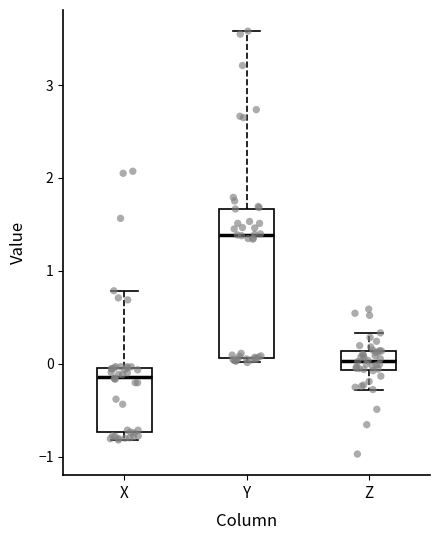

Where is the upper edge of the box for Z on the y-axis? The values are not printed on the chart, so give them approximately, as read against the axis.

0.1